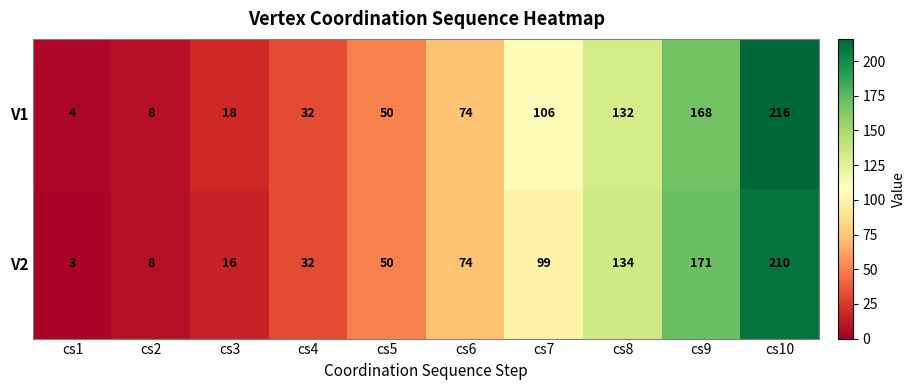

Reading left to right, list all the values displayed in this chart.

V1: 4	8	18	32	50	74	106	132	168	216
V2: 3	8	16	32	50	74	99	134	171	210